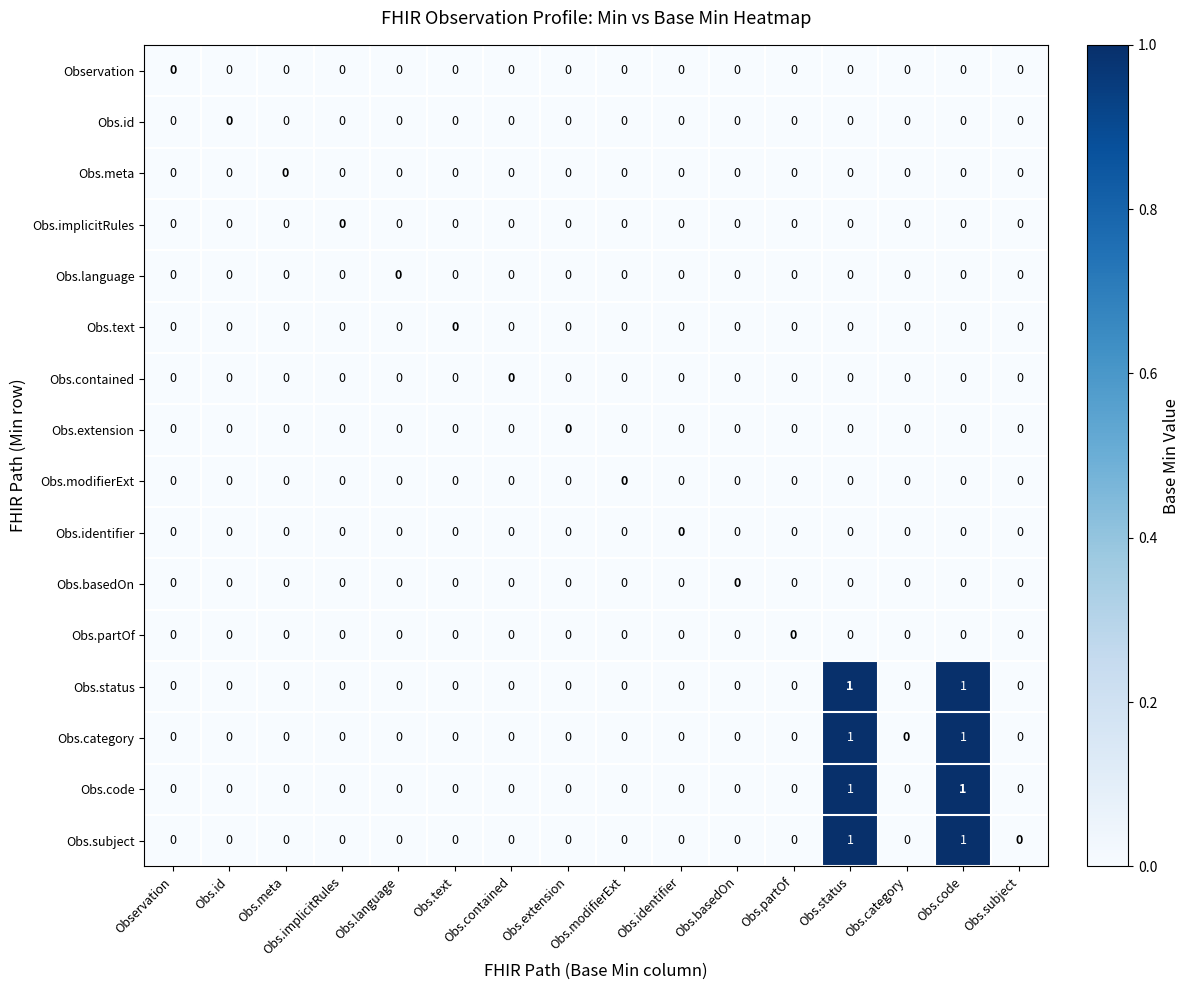

Is it true that Obs.subject equals 0 at Obs.contained?

True